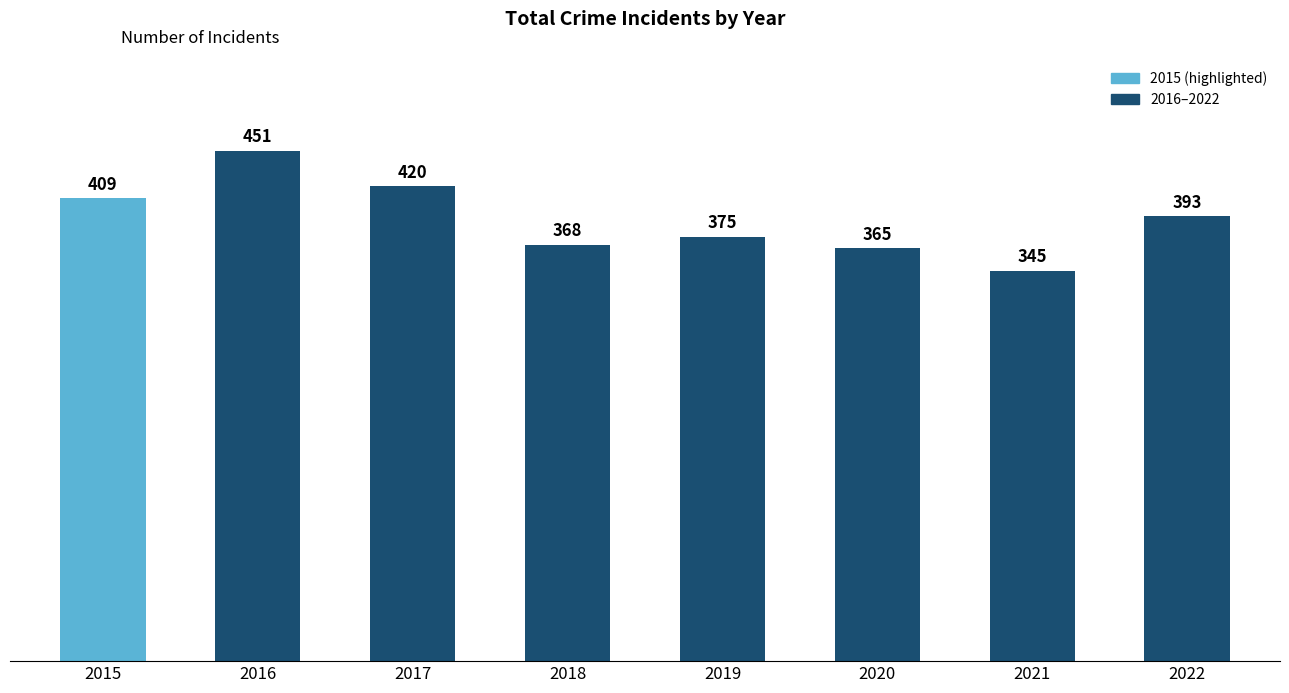

Reading right to left, extract all data points from this chart.

393	345	365	375	368	420	451	409